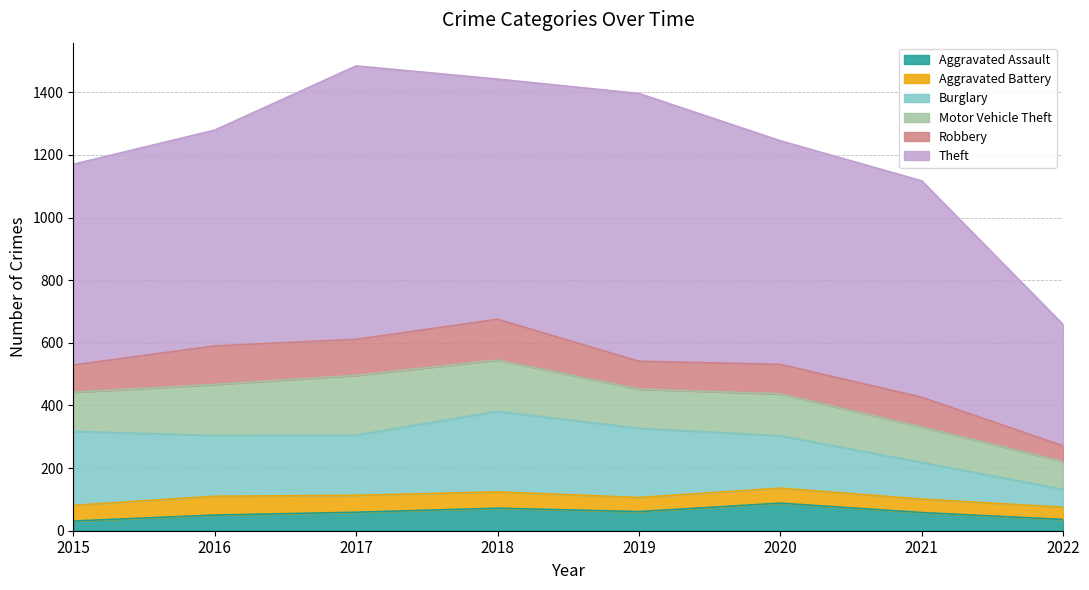

Rank the categories by Burglary value from lowest to highest.

2022, 2021, 2020, 2017, 2016, 2019, 2015, 2018